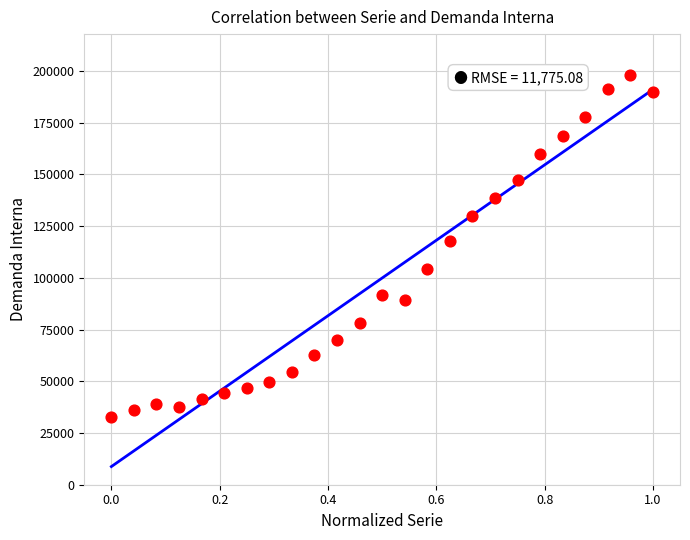

What Y value in the scatter plot is closest to 115327?

117958